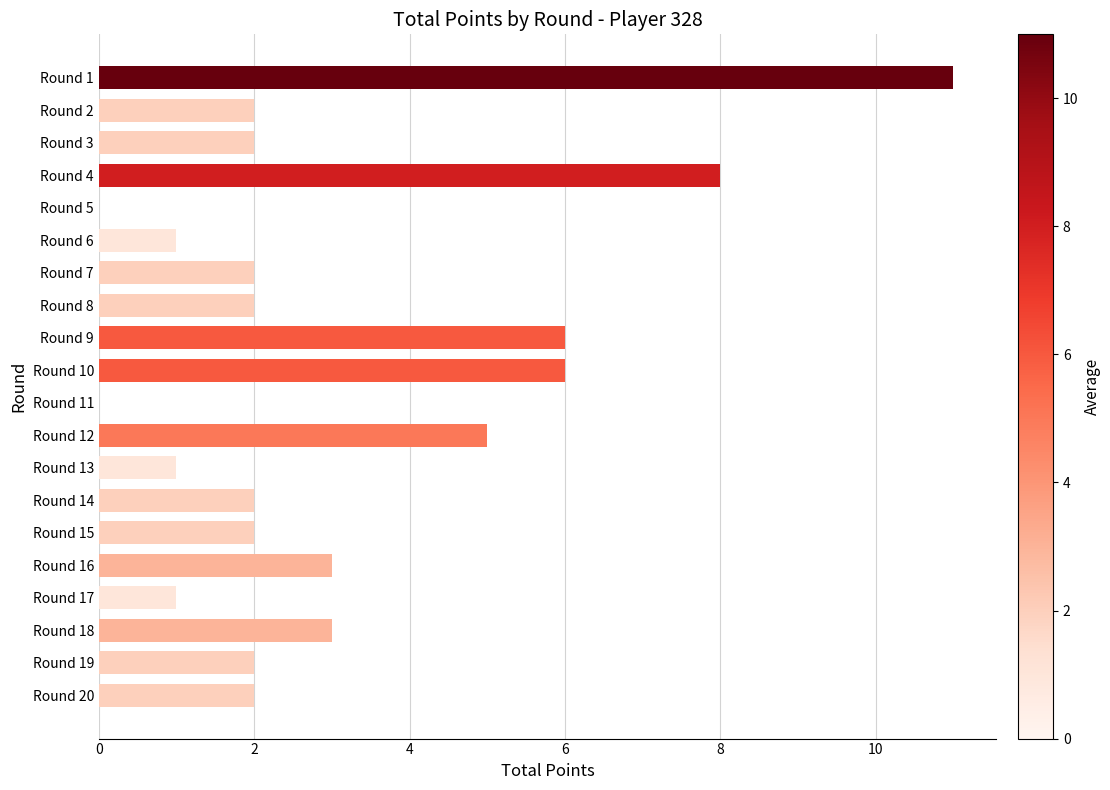

Is it true that the value at Round 4 is 5?

False